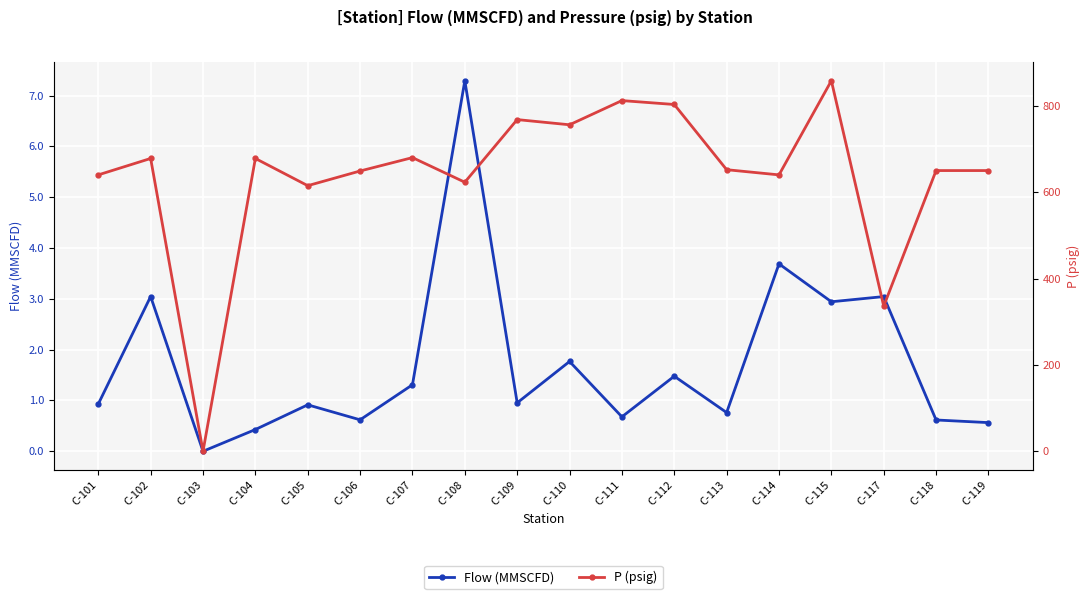

How many values in Flow (MMSCFD) are above zero?

17